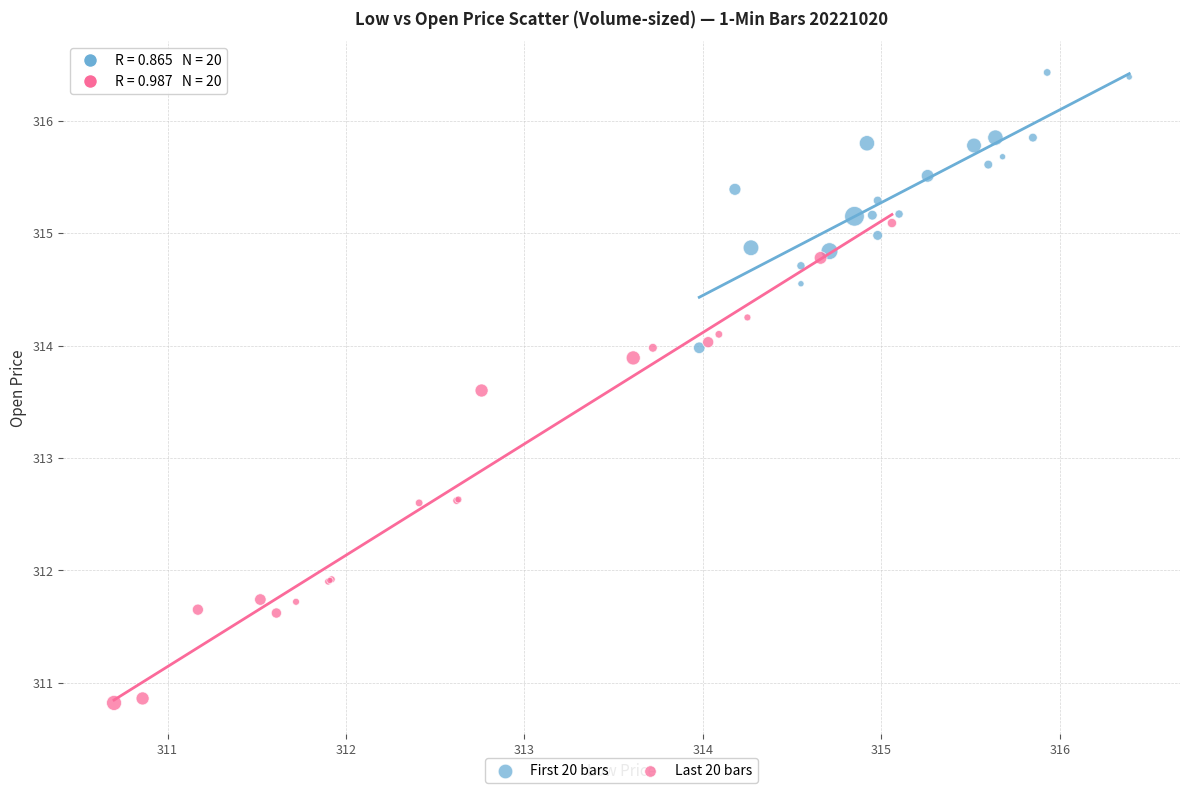

What are all the series names shown in the legend?

First 20 bars, Last 20 bars